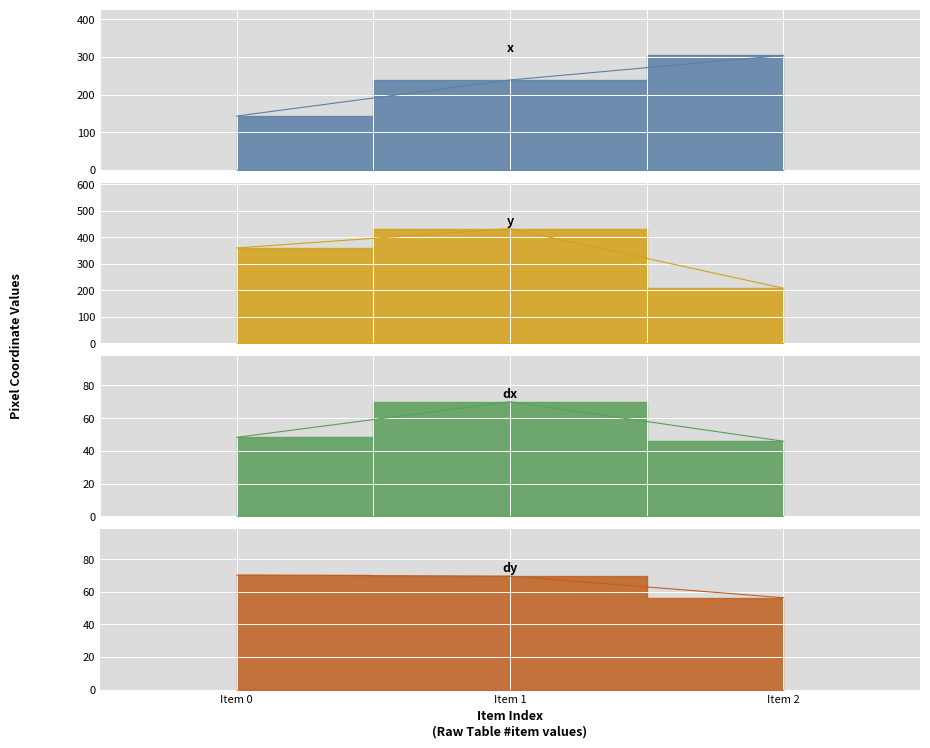

What is the value of the y point at the 3rd from the left?

207.9